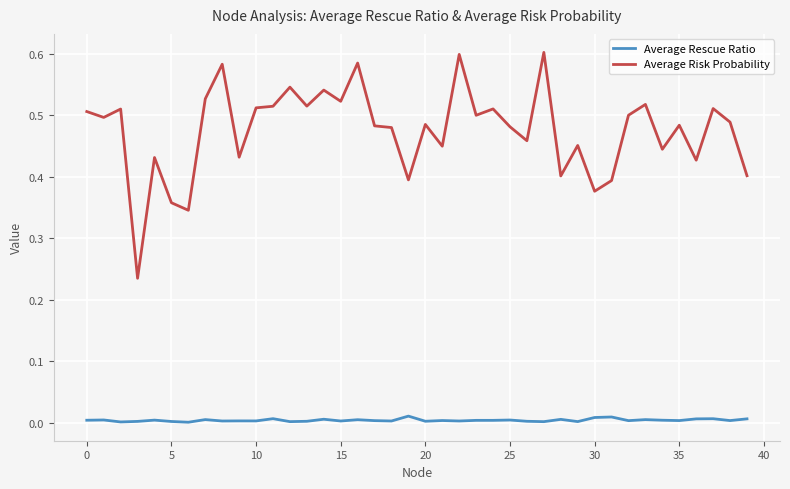

True or false: Average Rescue Ratio and Average Risk Probability cross at least once.

False